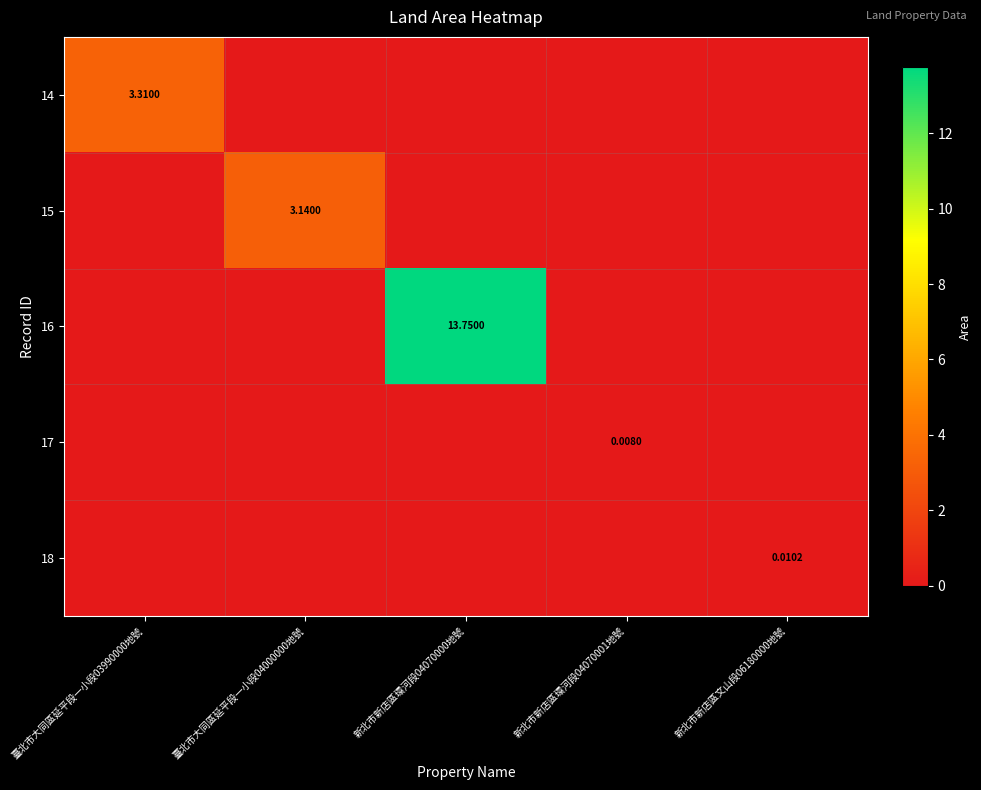

Is the value of 17 at 新北市新店區環河段04070001地號 greater than the value of 16 at 新北市新店區環河段04070000地號?

No